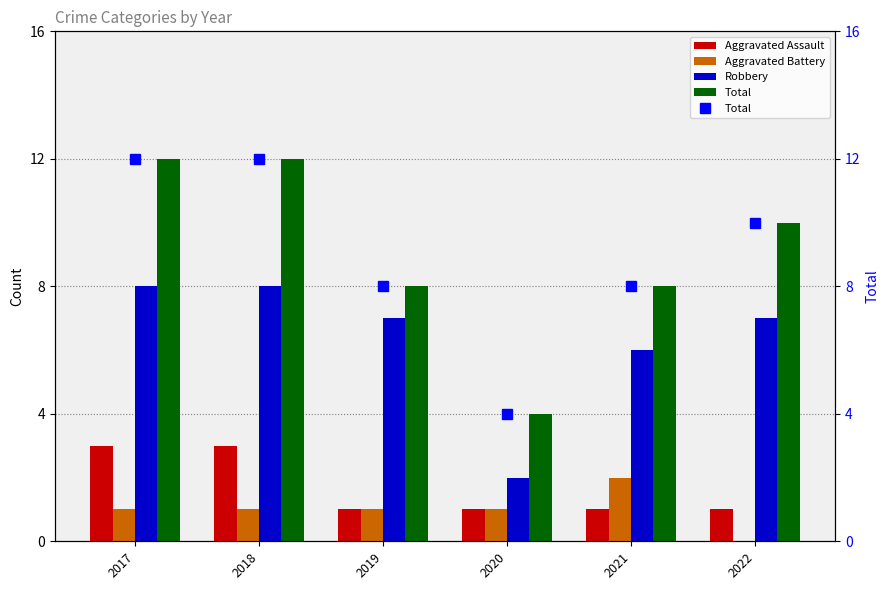

At how many categories does at least one series exceed 2?

6